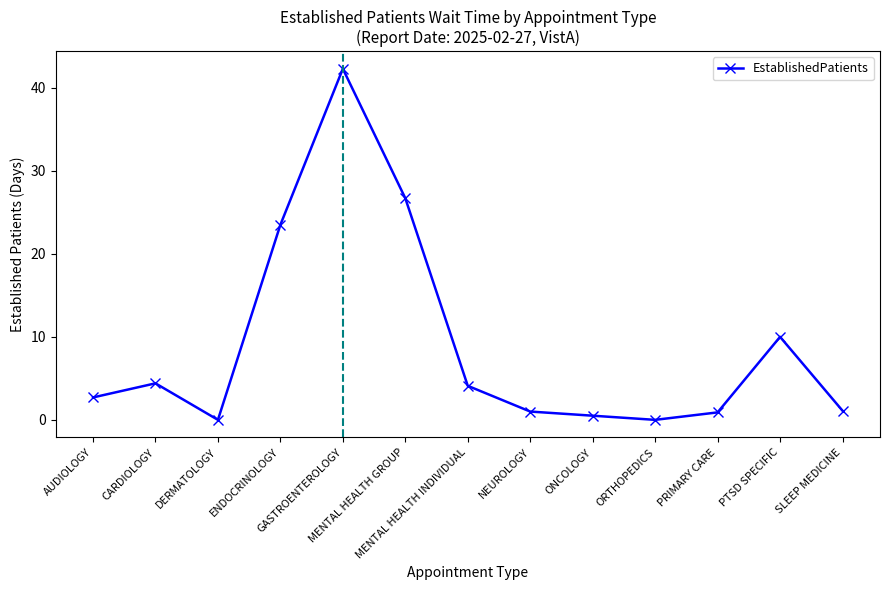

How many values exceed 2?

7